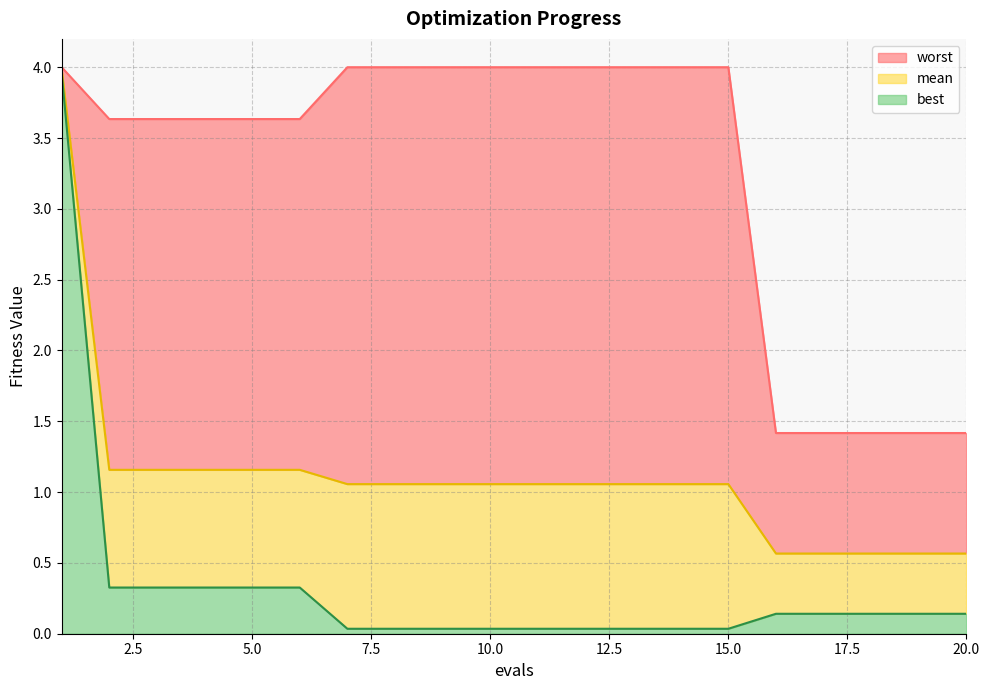

What is the value of the worst point at the 12th from the left?

4.0